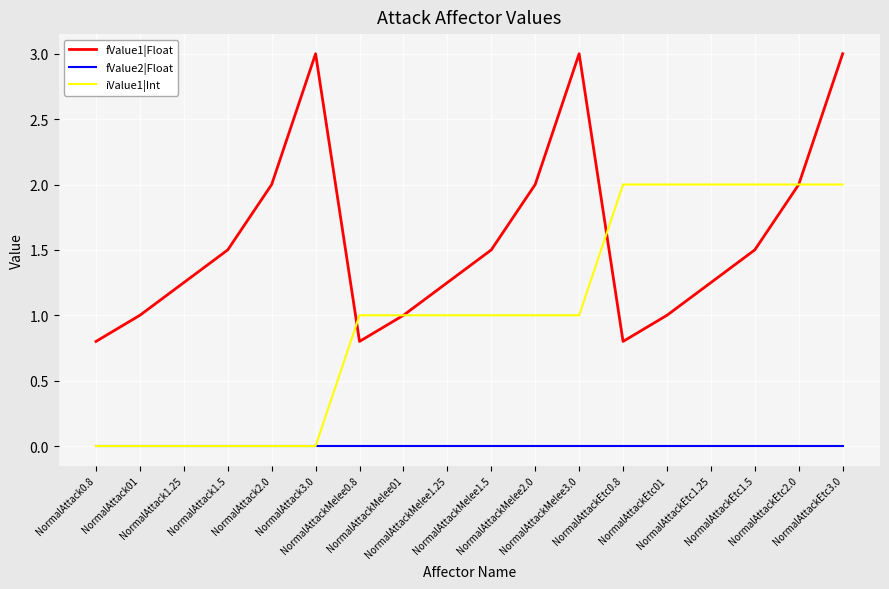

At which category is the sum across all series the highest?

NormalAttackEtc3.0